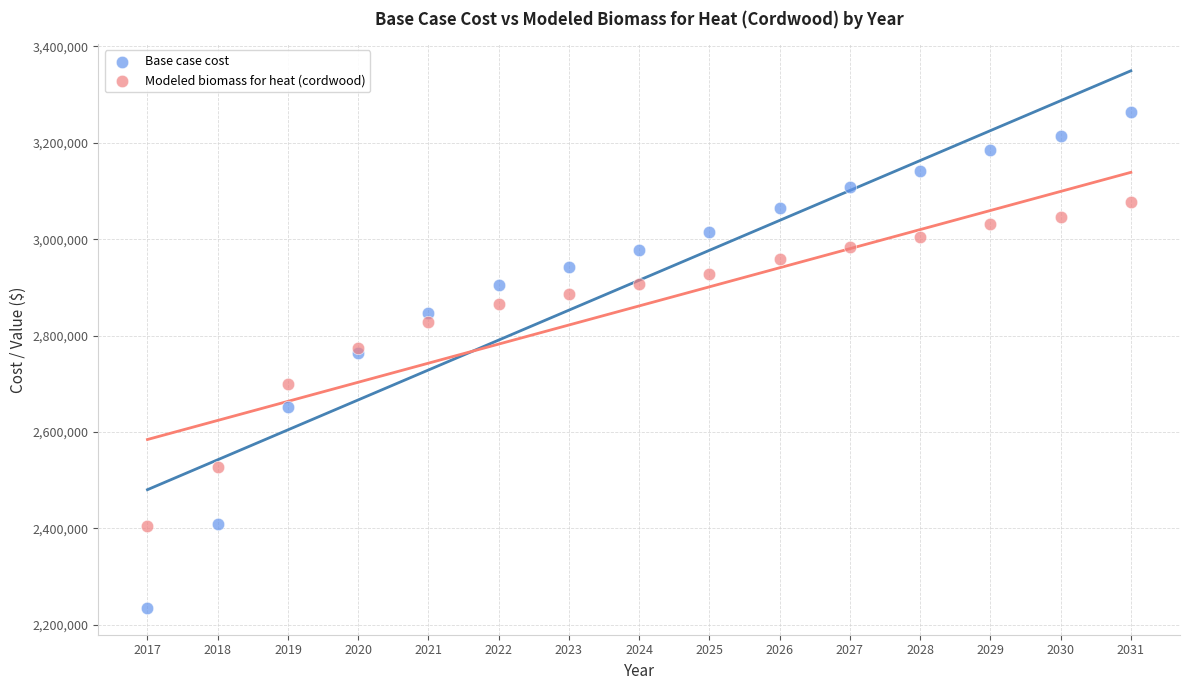

Which series reaches the minimum Y coordinate?

Base case cost